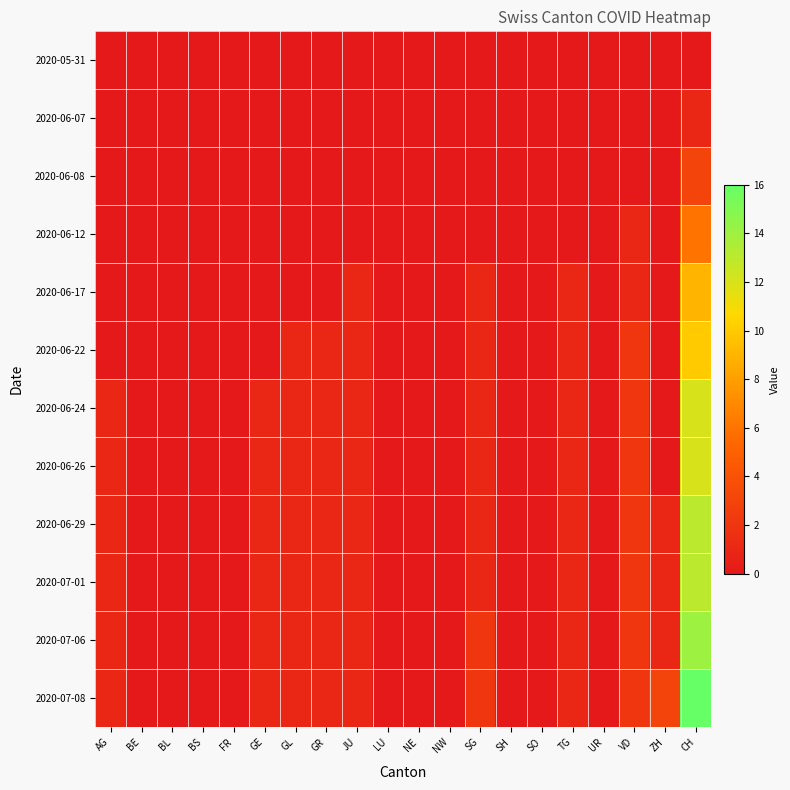

At which category does the chart reach its minimum across all series?

AG